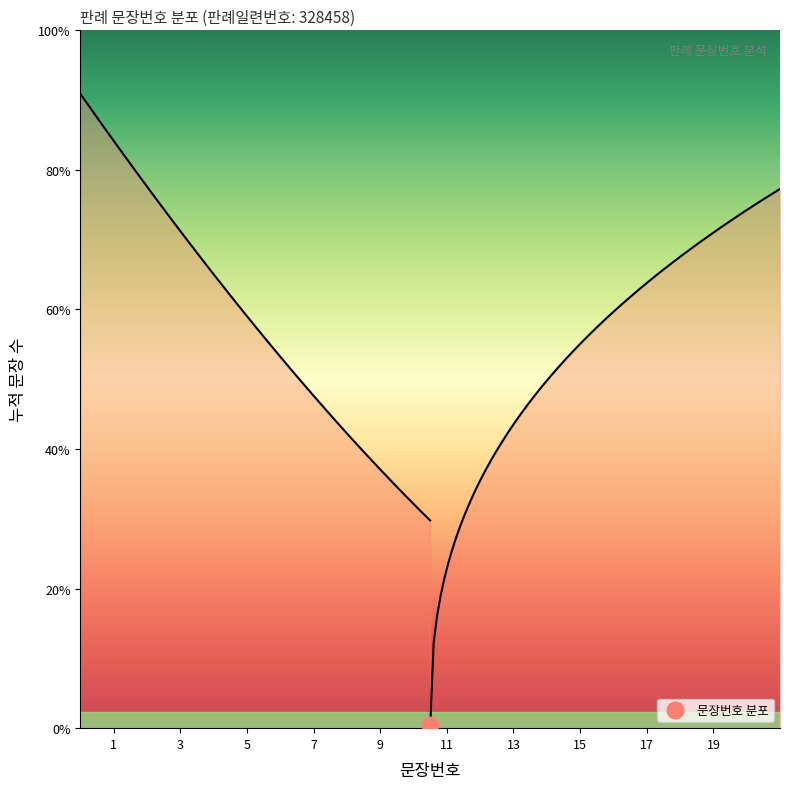

What is the value of the 3rd point from the left?

3